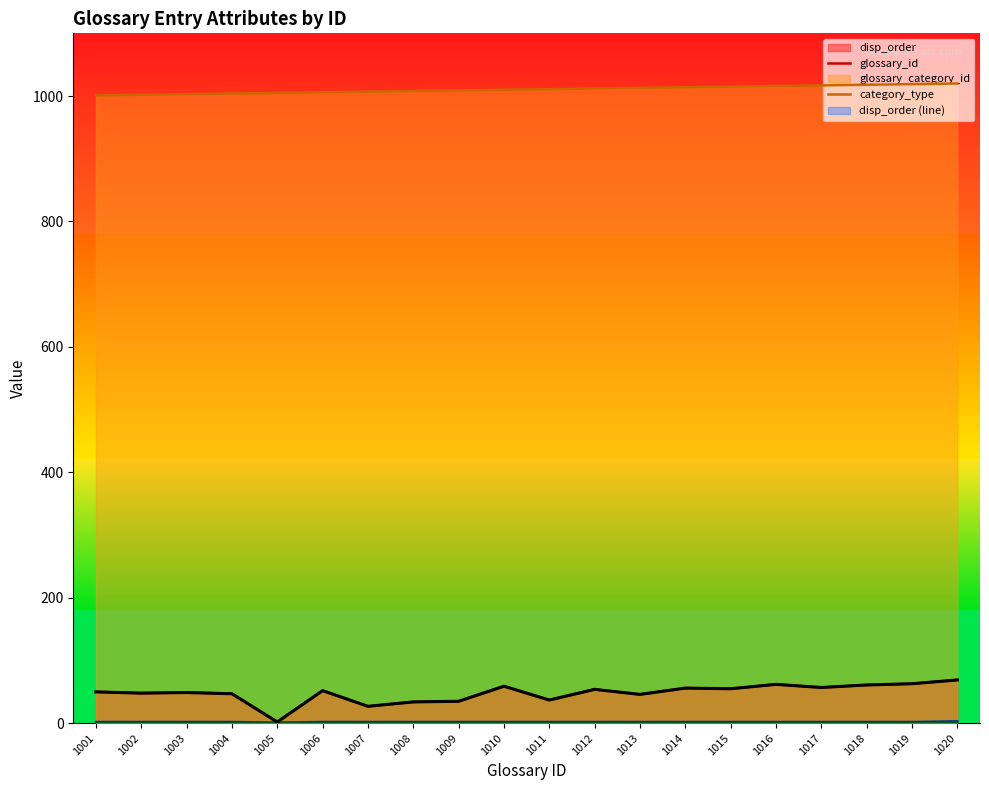

Read the value at 1018.

61